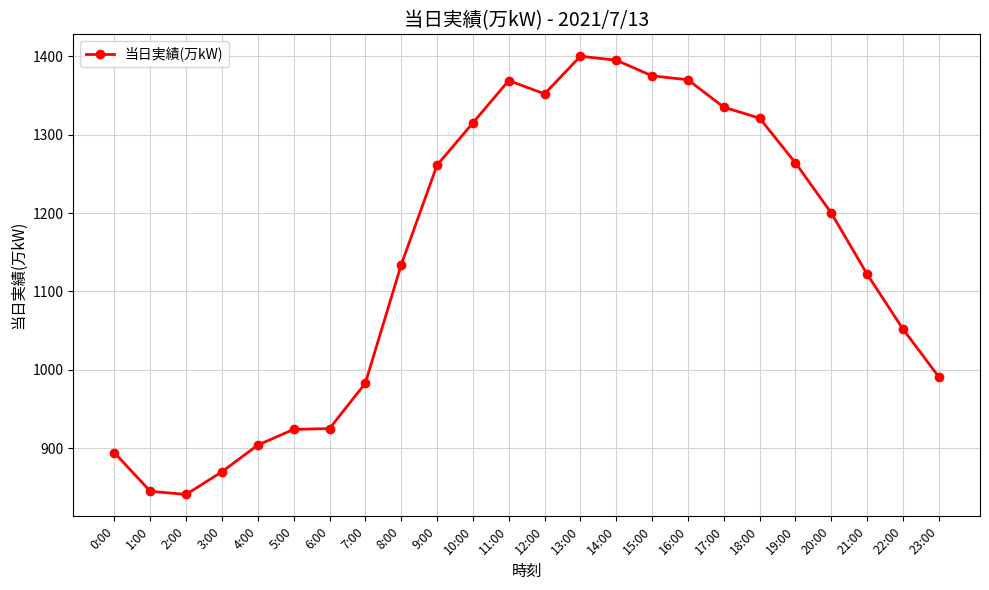

Where does the data first go above 1200?

9:00